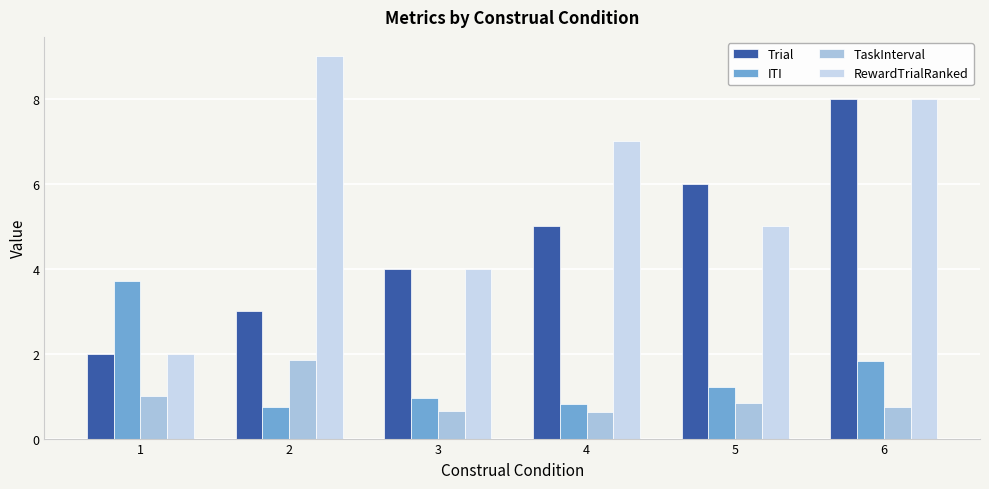

True or false: ITI has a value of 2.3 at 1.

False